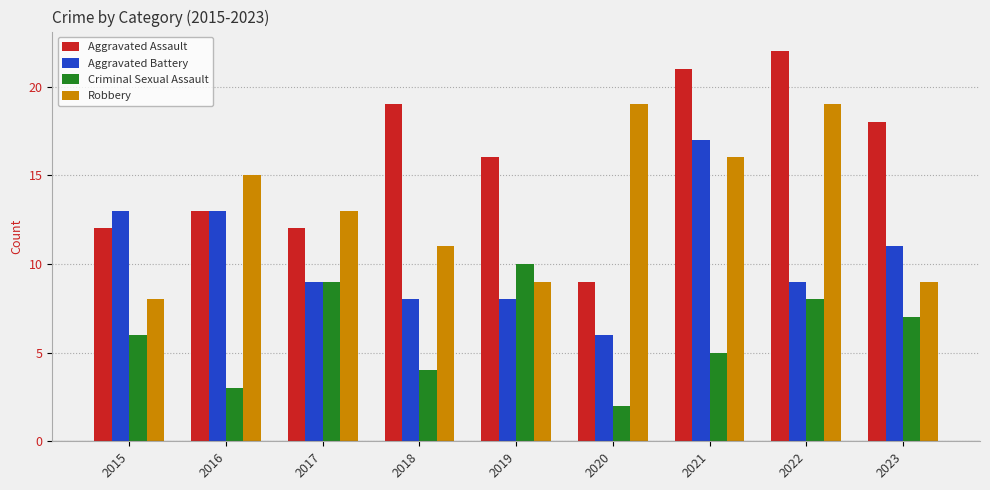

Is the value of Criminal Sexual Assault at 2019 greater than the value of Robbery at 2023?

Yes